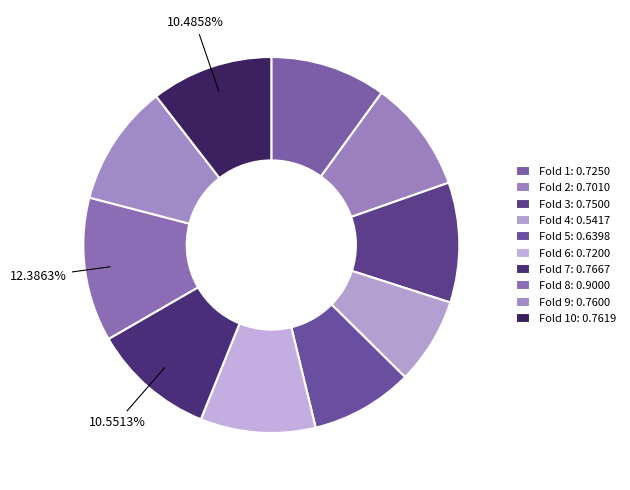

How many slices are in this pie chart?

10